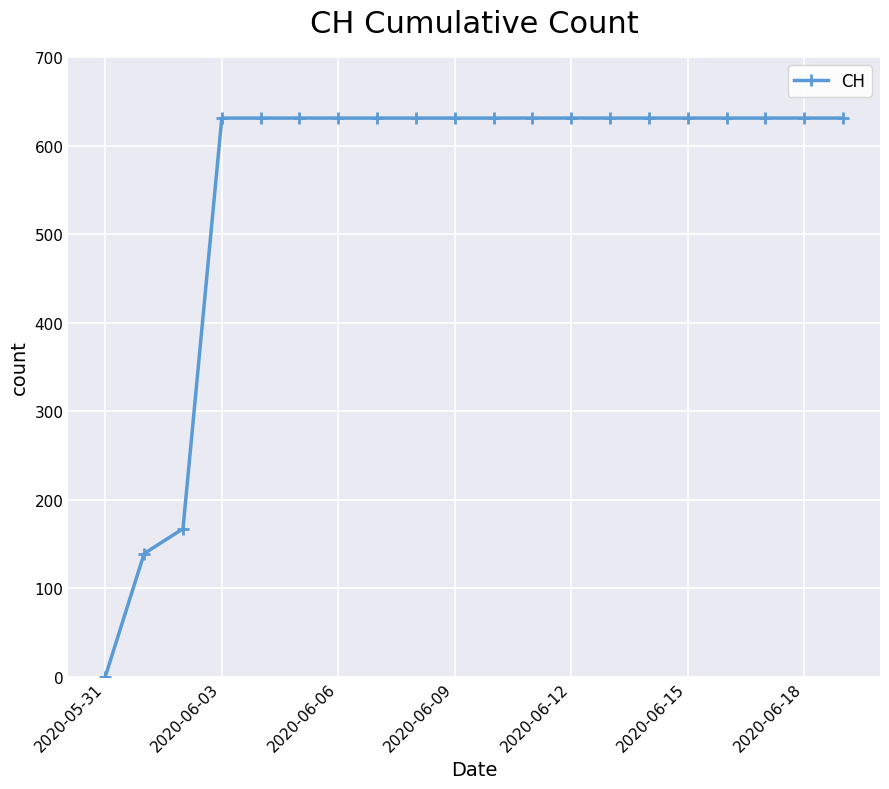

Reading left to right, extract all data points from this chart.

0	139	167	631	631	631	631	631	631	631	631	631	631	631	631	631	631	631	631	631